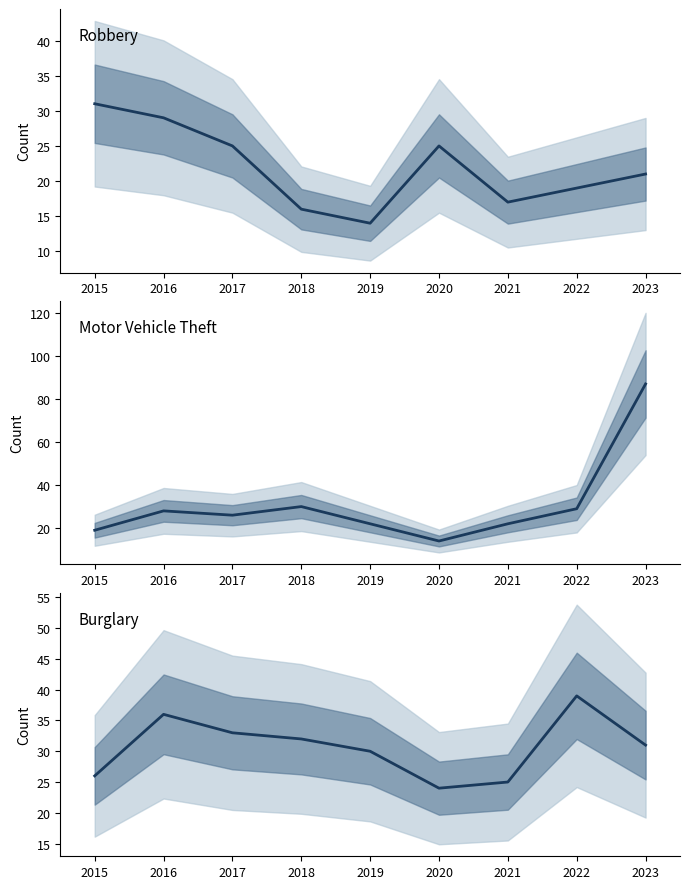

Is this an area chart (filled region under the line)?

No